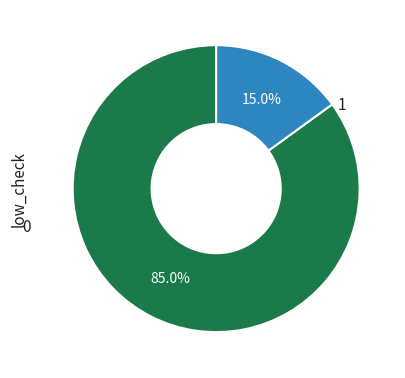

Does any single category account for the majority?

Yes